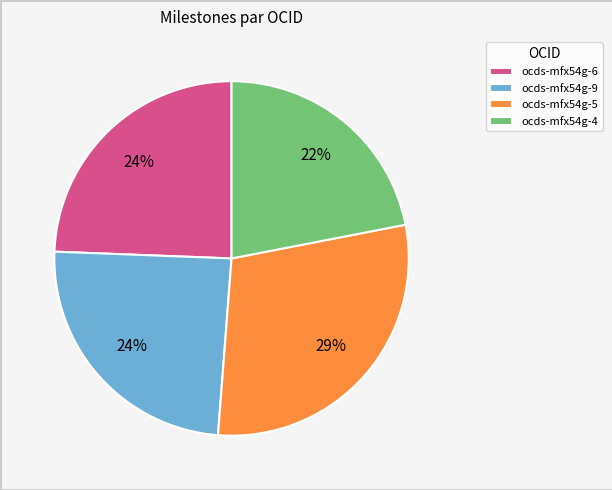

Is it true that ocds-mfx54g-9 is 24% of the pie?

True